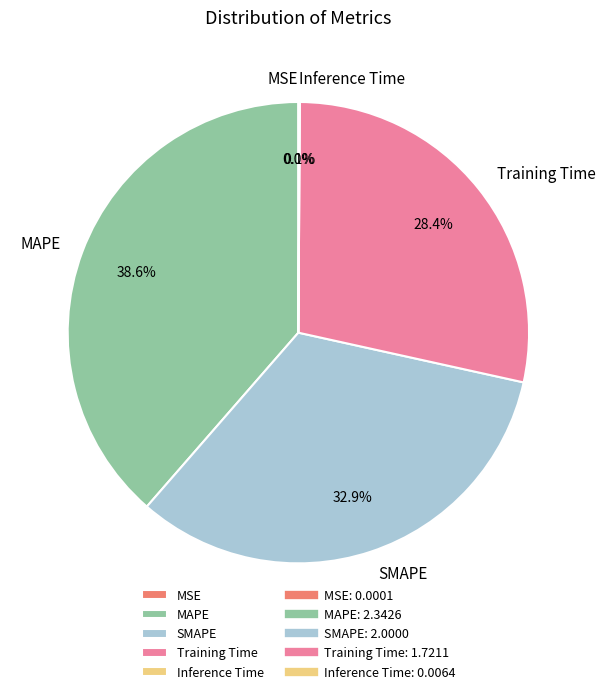

Which slice is the largest?

MAPE